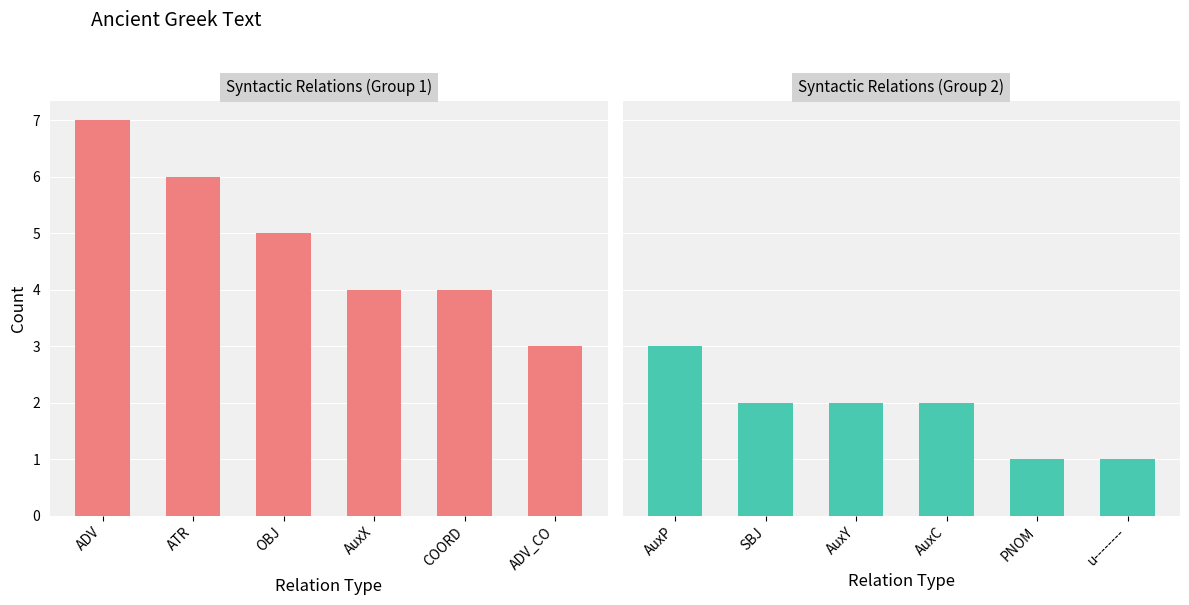

True or false: Group 1 has a value of 6 at ATR.

True